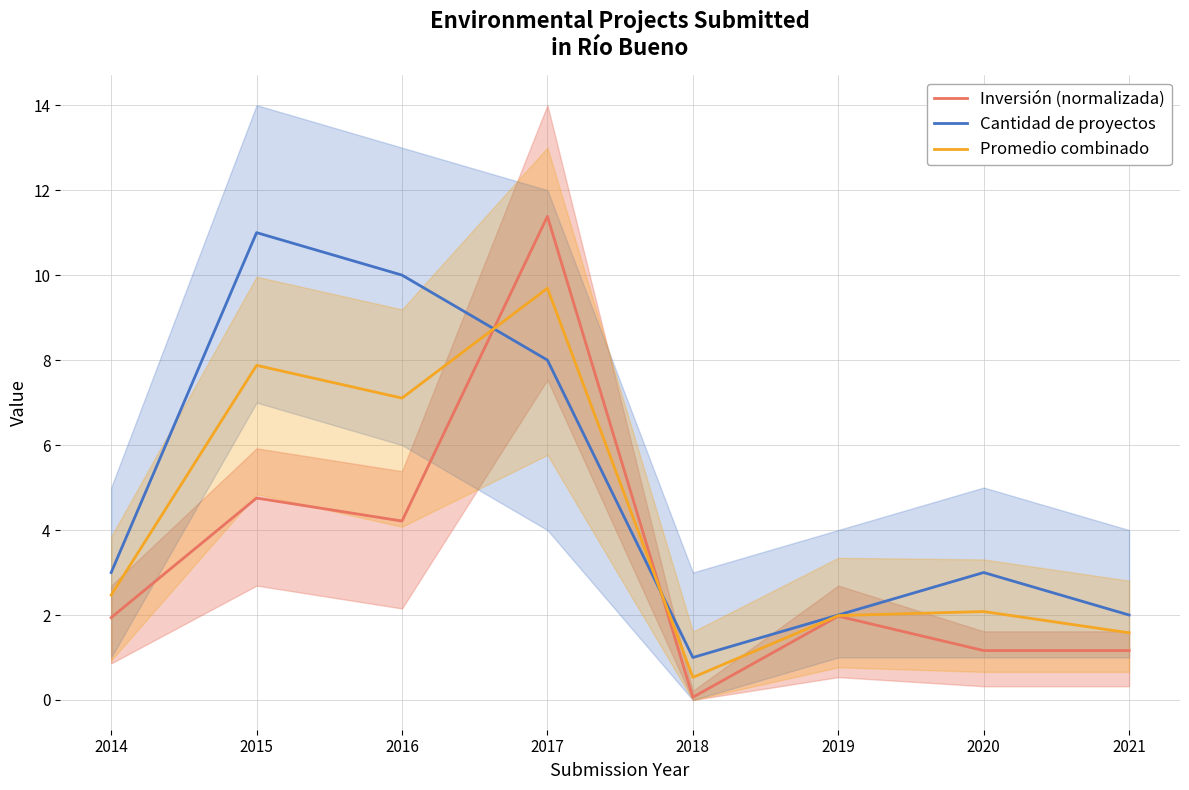

What is the approximate value of Cantidad de proyectos at 2021?

2.0